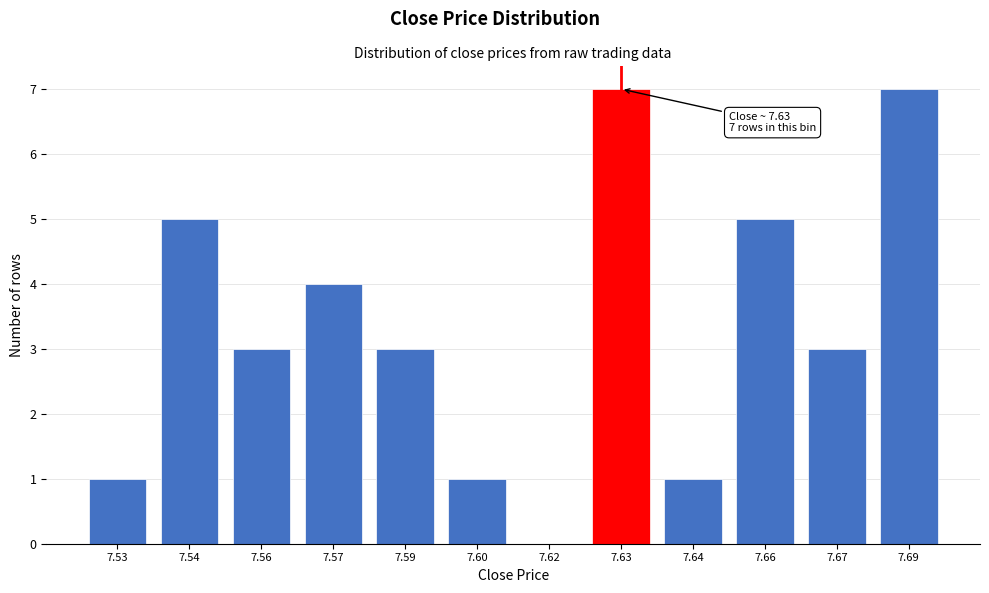

Reading left to right, extract all data points from this chart.

7.53=1	7.54=5	7.56=3	7.57=4	7.59=3	7.60=1	7.62=0	7.63=7	7.64=1	7.66=5	7.67=3	7.69=7